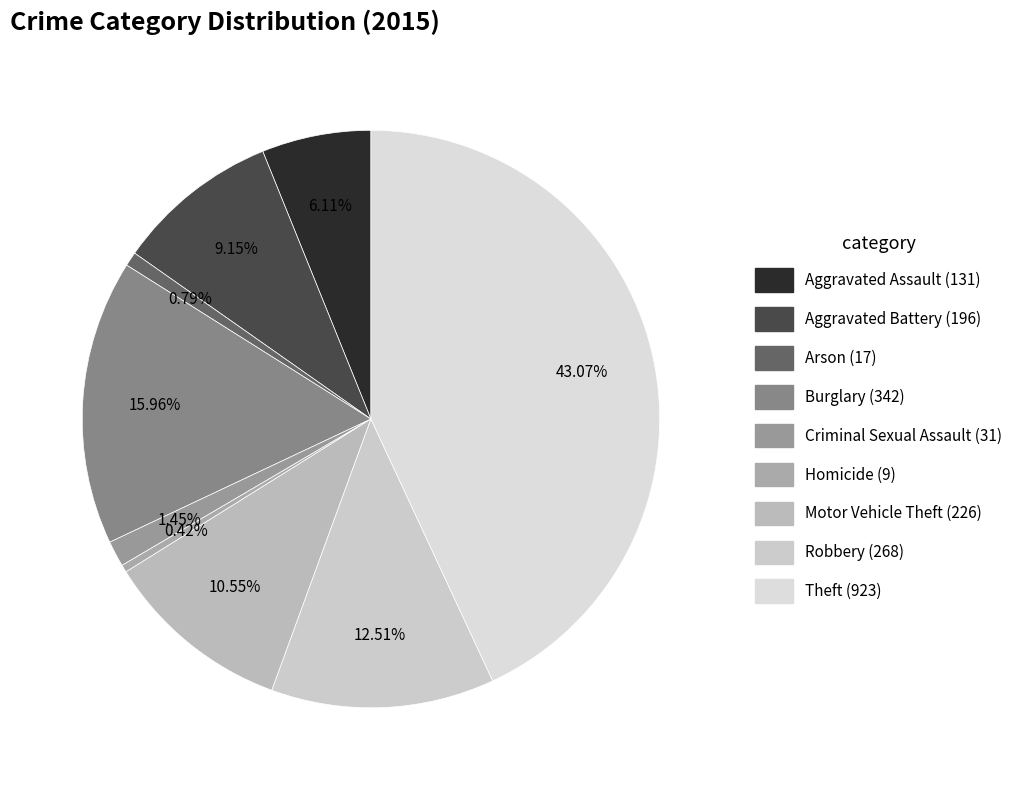

How many slices are in this pie chart?

9